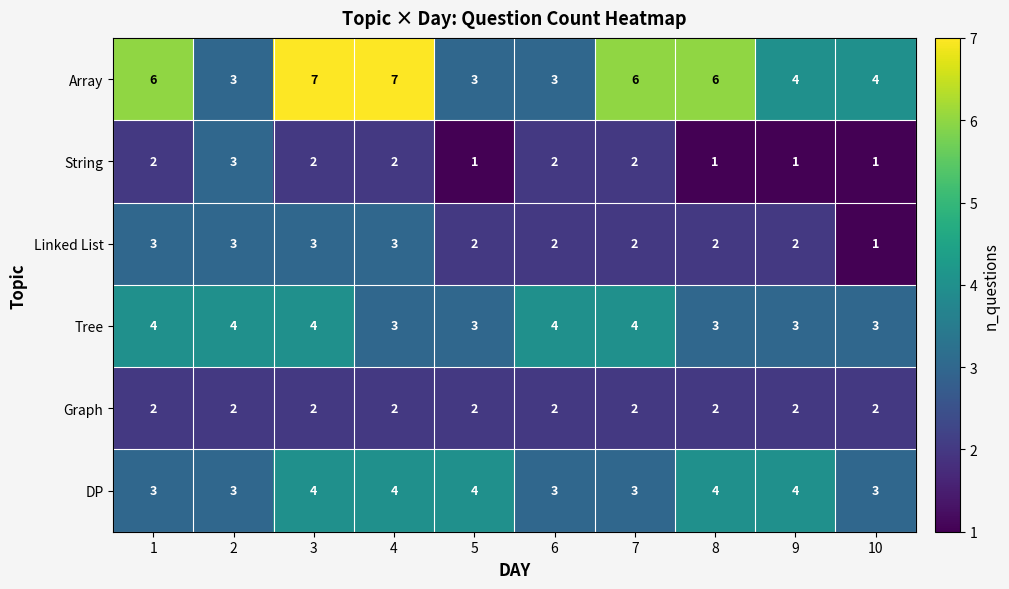

What is the maximum value for Array?

7